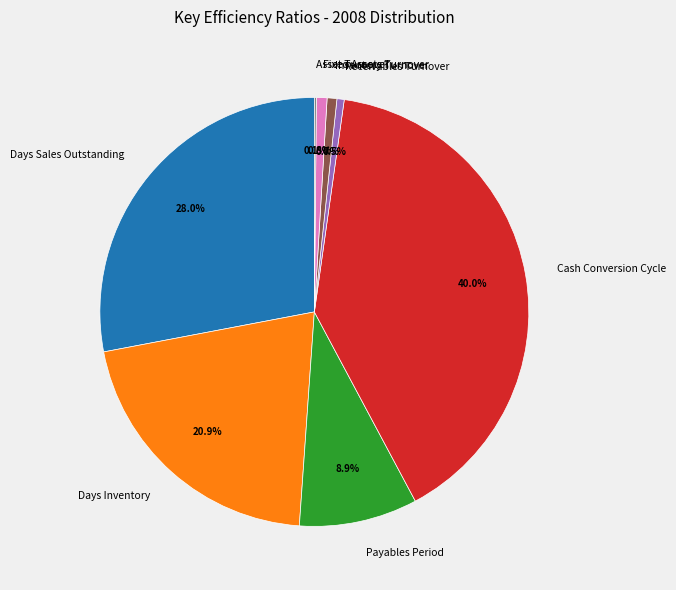

Combined, do Days Inventory and Receivables Turnover account for over 50%?

No